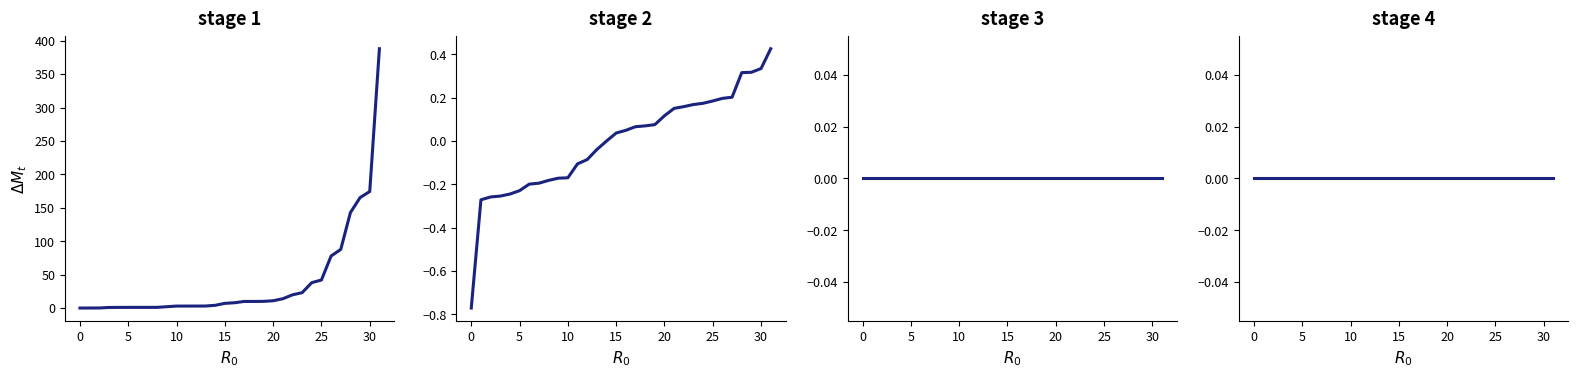

What value does the stage 1 series have at 26?

77.9